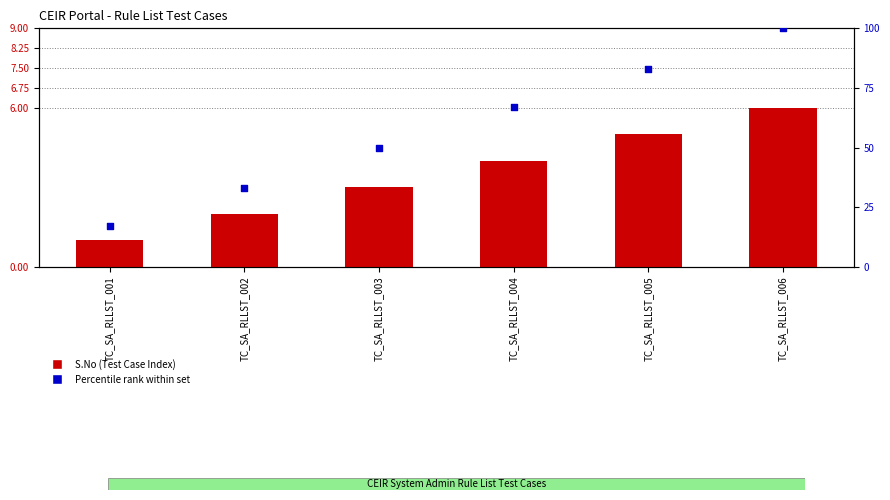

Is the value of Percentile rank within set at TC_SA_RLLST_002 greater than the value of S.No (Test Case Index) at TC_SA_RLLST_003?

Yes